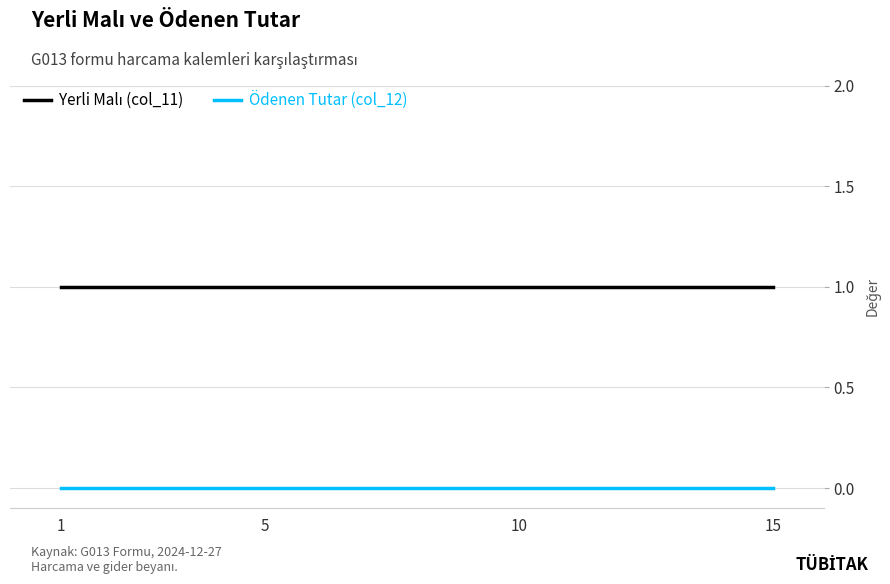

True or false: Ödenen Tutar (col_12) and Yerli Malı (col_11) cross at least once.

False